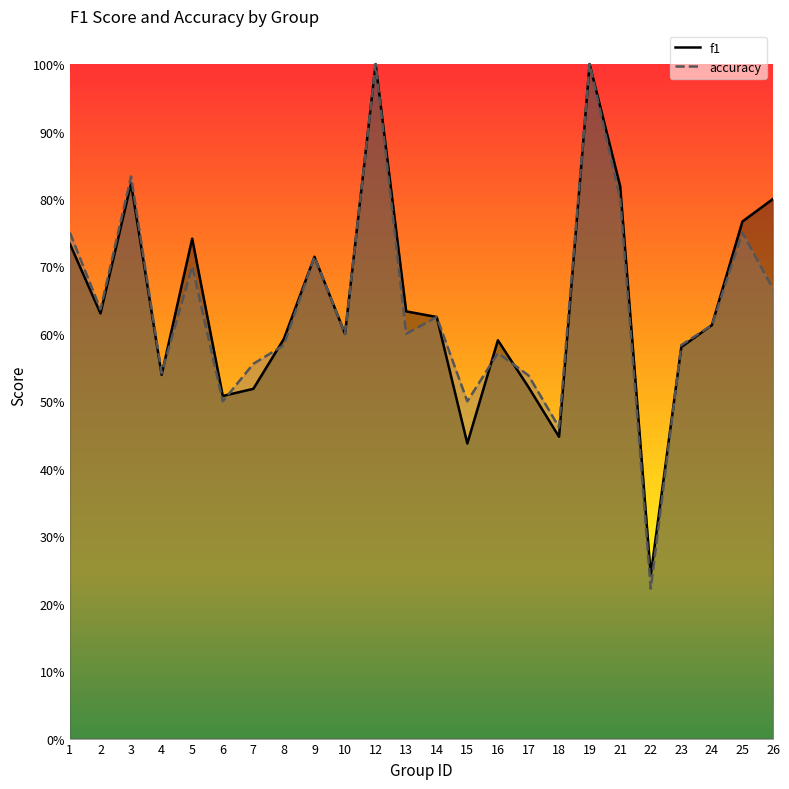

What is the sum of all accuracy values?

15.3